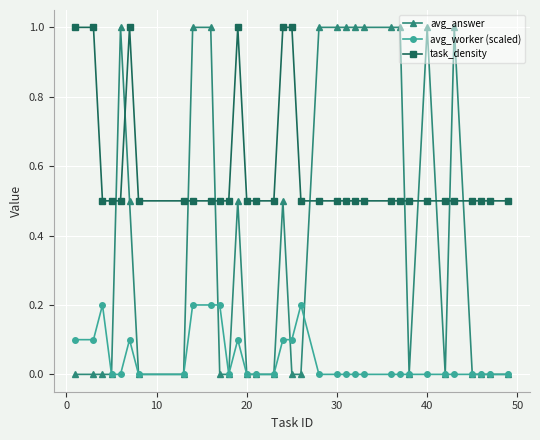

True or false: avg_answer and task_density intersect in this chart.

True